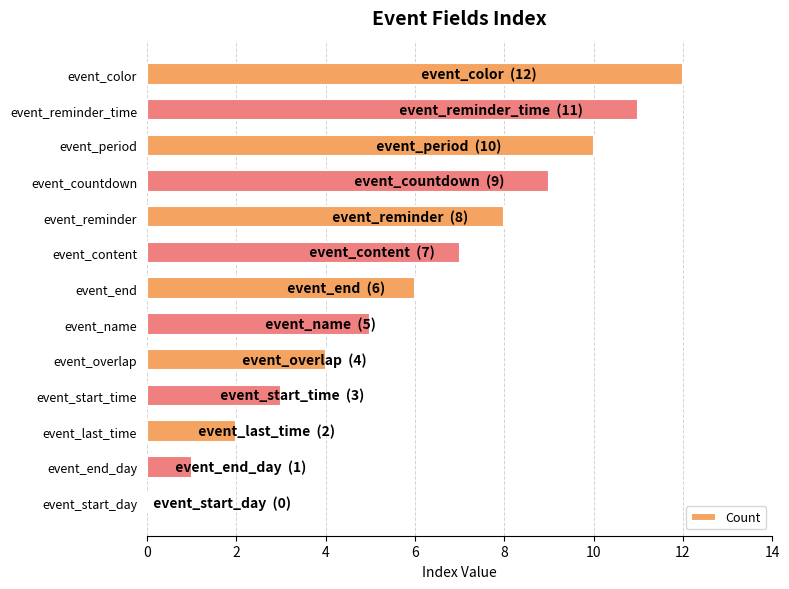

What is the sum of the values at event_countdown and event_name?

14